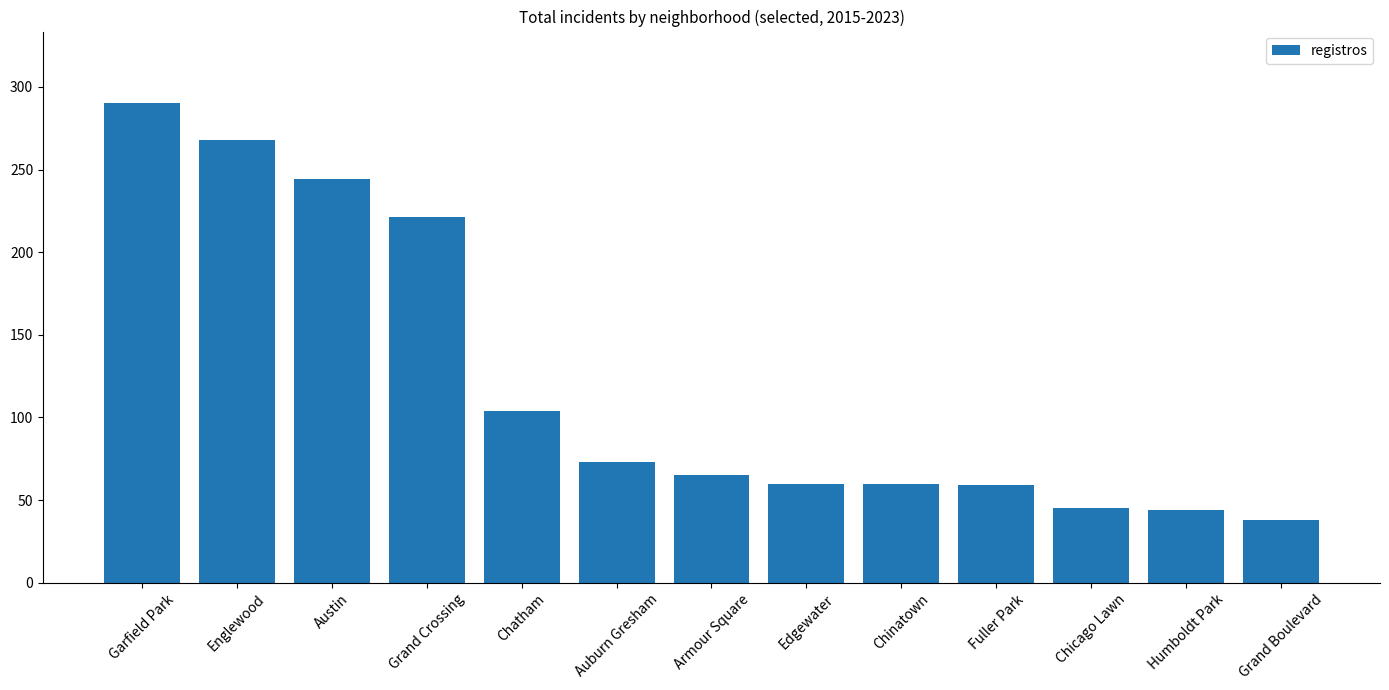

What is the greatest value displayed?

290